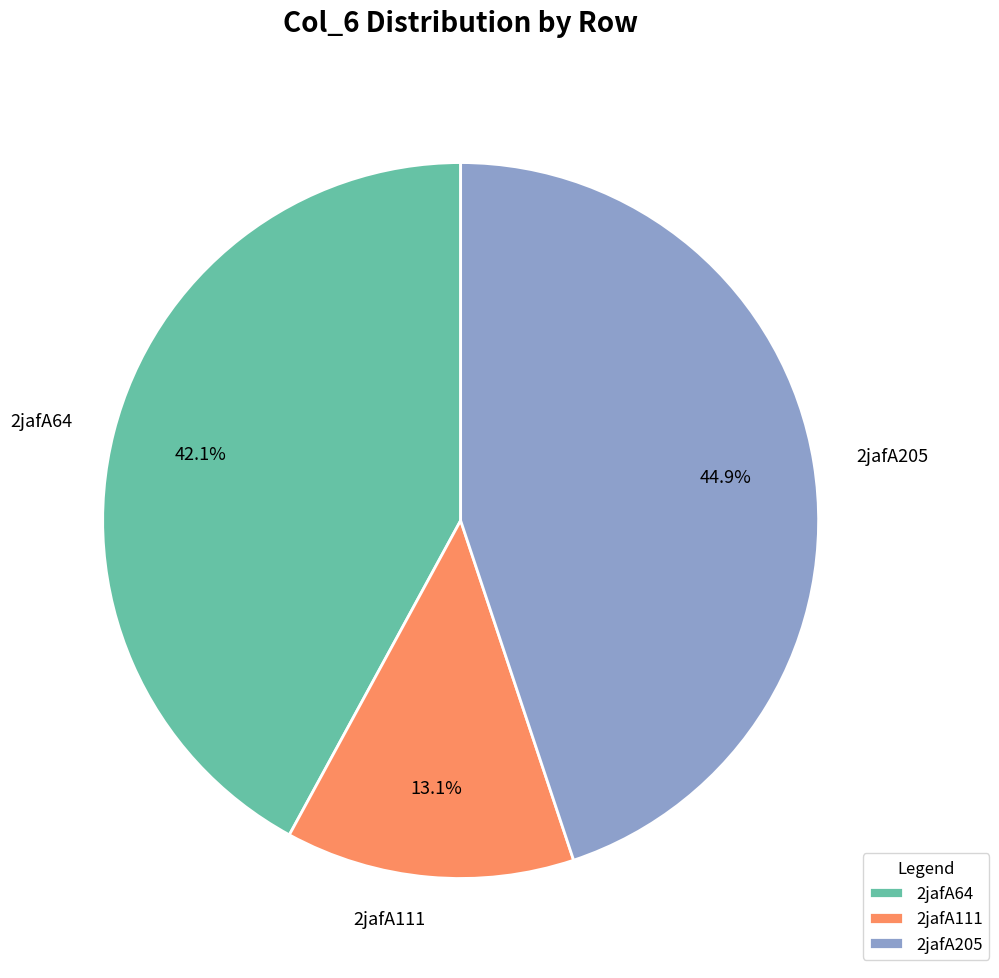

Is the sum of 2jafA205 and 2jafA111 greater than half?

Yes